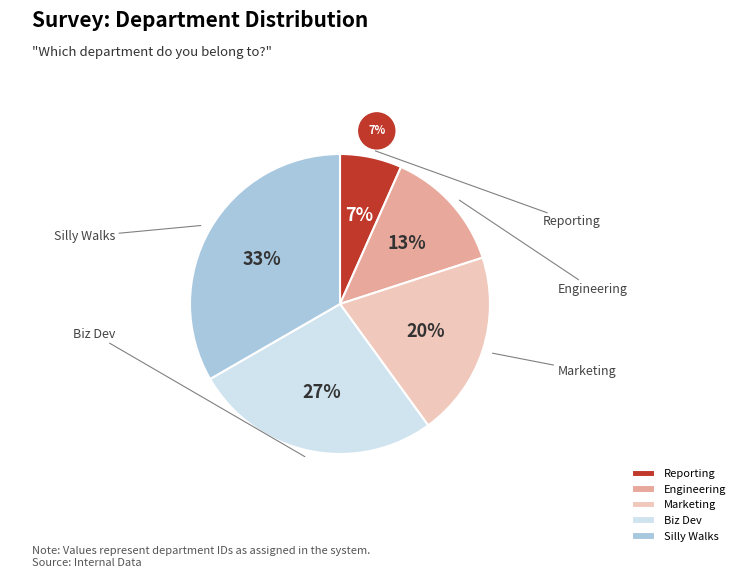

True or false: Silly Walks accounts for 33% of the total.

True